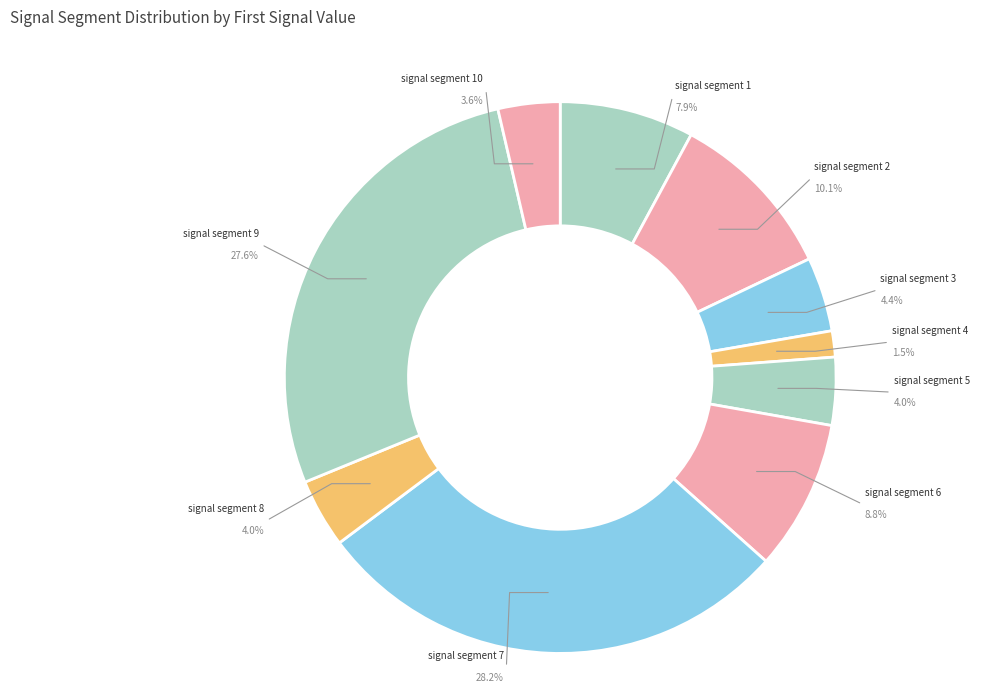

The signal segment 5 slice represents 4% of the pie. True or false?

True